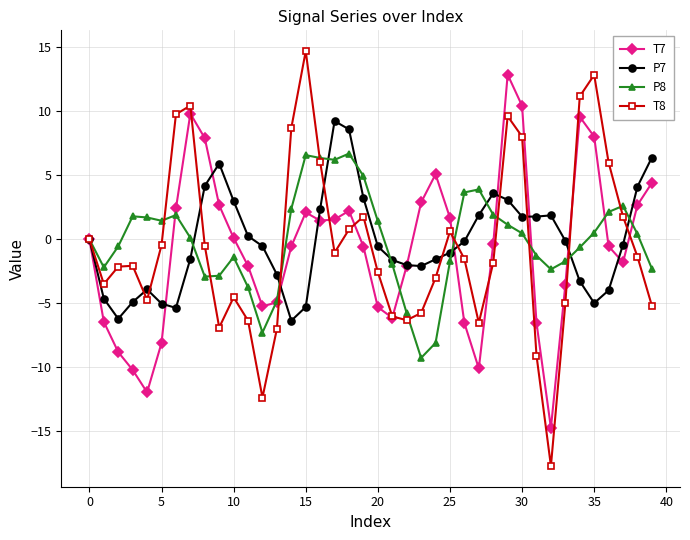

Rank the series by their maximum value, from highest to lowest.

T8, T7, P7, P8